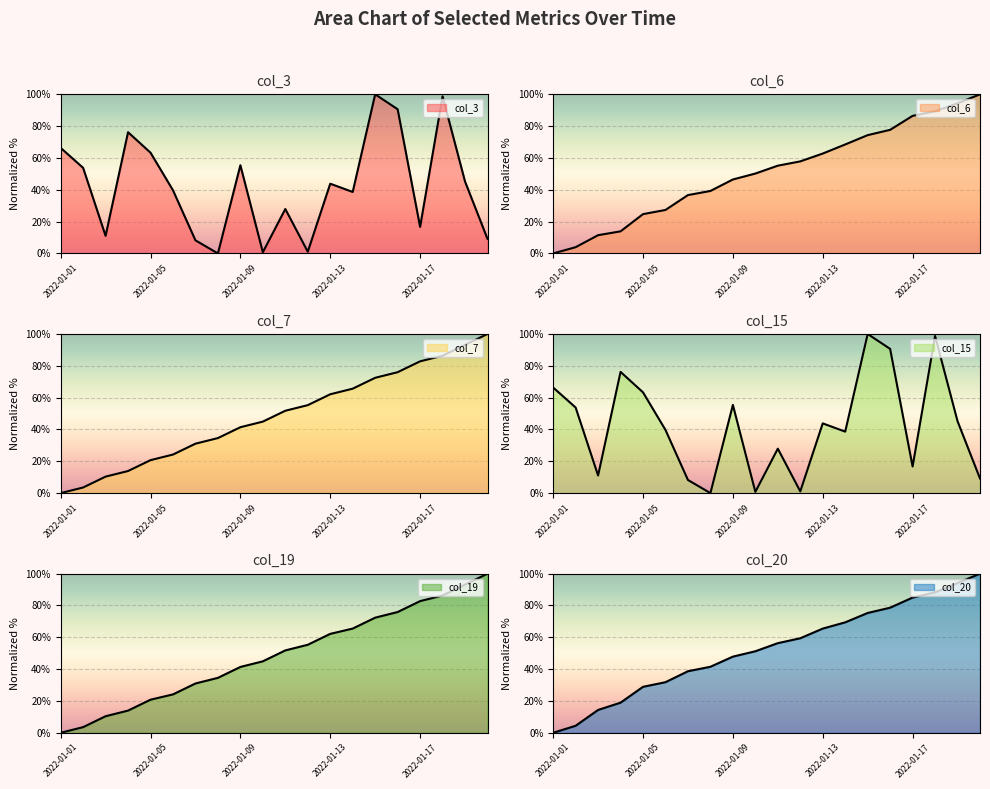

Reading left to right, extract all data points from this chart.

col_3: 66.4	53.8	11.1	76.2	63.3	39.7	8.2	0.0	55.4	0.8	27.9	1.1	43.8	38.6	100.0	90.6	16.7	98.8	45.2	9.2
col_6: 0.0	3.9	11.5	13.9	24.7	27.3	36.7	39.3	46.5	50.2	55.2	57.9	62.8	68.5	74.4	77.7	86.5	89.3	94.4	100.0
col_7: 0.0	3.5	10.4	13.9	20.7	24.2	31.1	34.6	41.4	44.9	51.8	55.3	62.1	65.6	72.5	76.0	82.8	86.3	93.2	100.0
col_15: 66.4	53.8	11.1	76.2	63.3	39.7	8.2	0.0	55.4	0.8	27.9	1.1	43.8	38.6	100.0	90.6	16.7	98.8	45.2	9.2
col_19: 0.0	3.5	10.4	13.9	20.8	24.1	31.0	34.5	41.4	44.9	51.8	55.3	62.2	65.5	72.3	75.9	82.7	86.3	93.1	100.0
col_20: 0.0	4.4	14.3	18.9	28.9	31.8	38.7	41.5	47.9	51.2	56.3	59.4	65.5	69.4	75.3	78.6	85.0	88.3	94.1	100.0